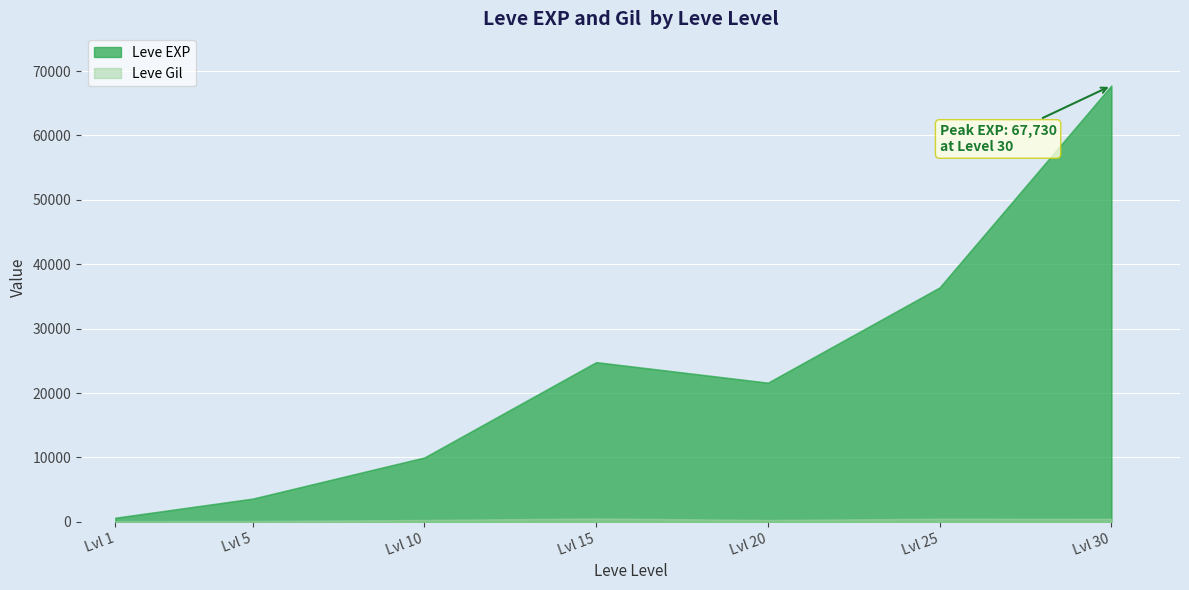

Reading left to right, list all the values displayed in this chart.

Leve EXP: 630	3600	9990	24790	21600	36390	67730
Leve Gil: 113	139	293	529	290	485	463